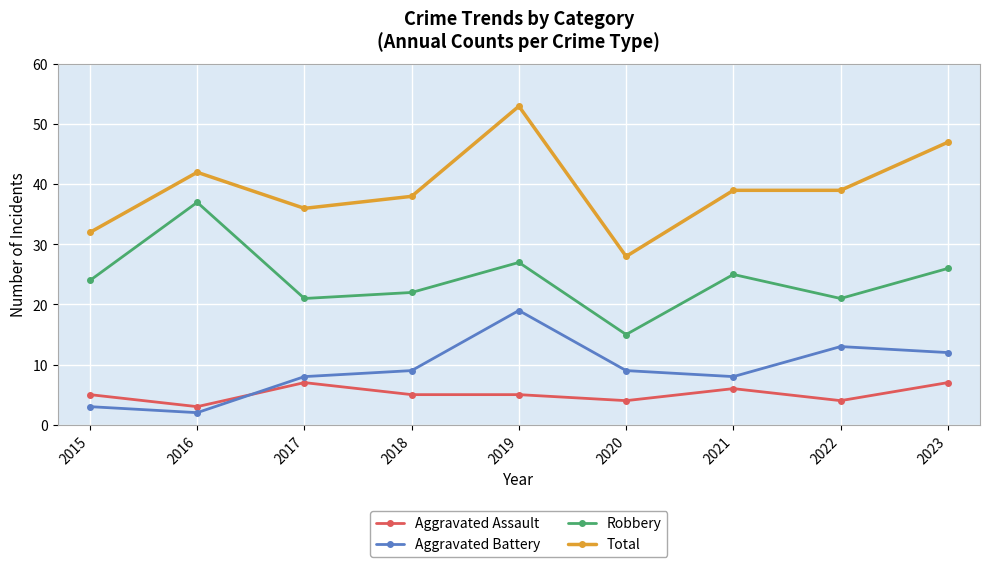

Rank the series by their maximum value, from lowest to highest.

Aggravated Assault, Aggravated Battery, Robbery, Total